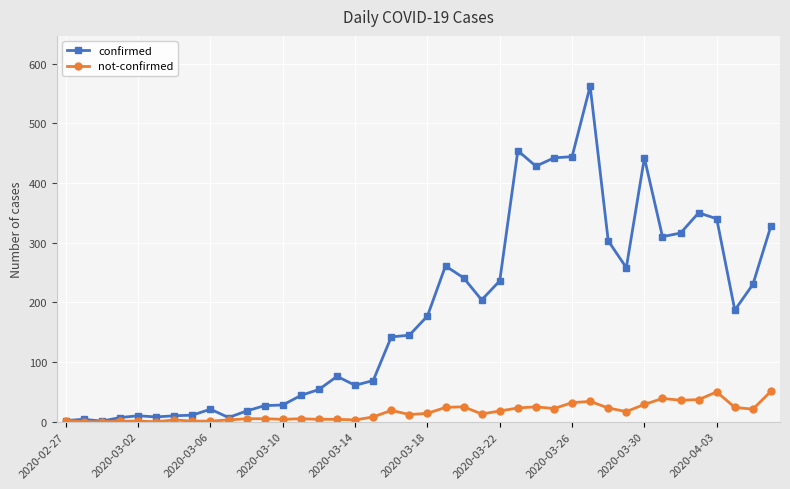

Rank the series by their average value, from highest to lowest.

confirmed, not-confirmed